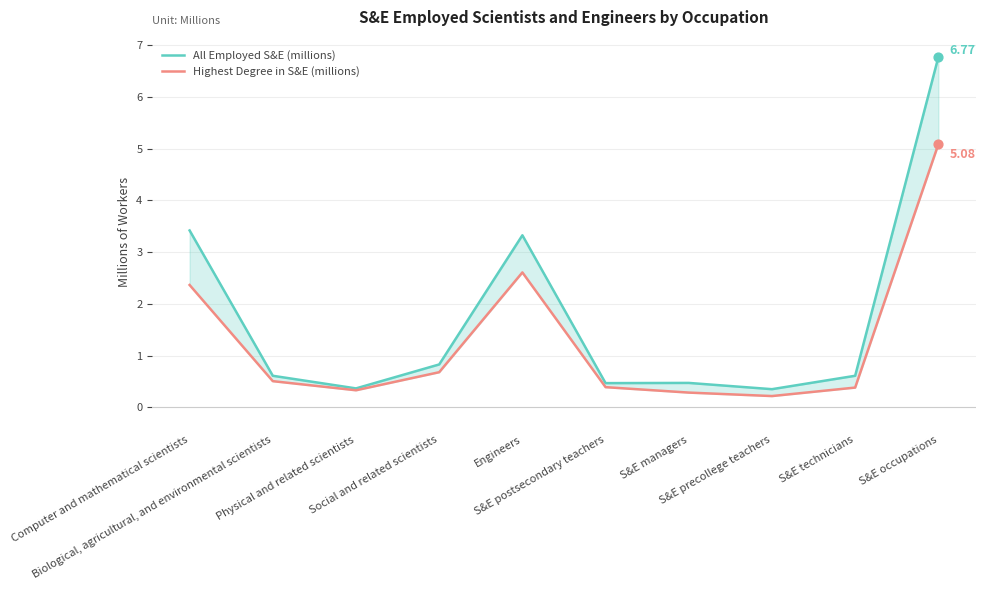

Which series has the widest spread of Y values?

All Employed S&E (millions)